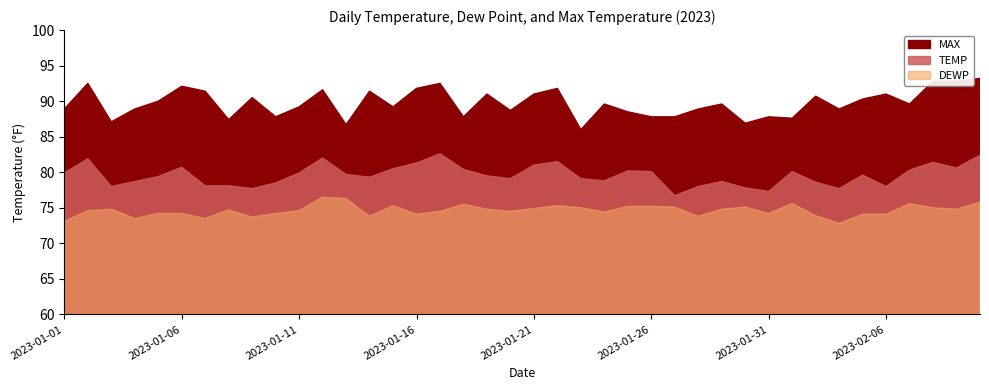

True or false: TEMP has a value of 77.7 at 2023-02-04.

True